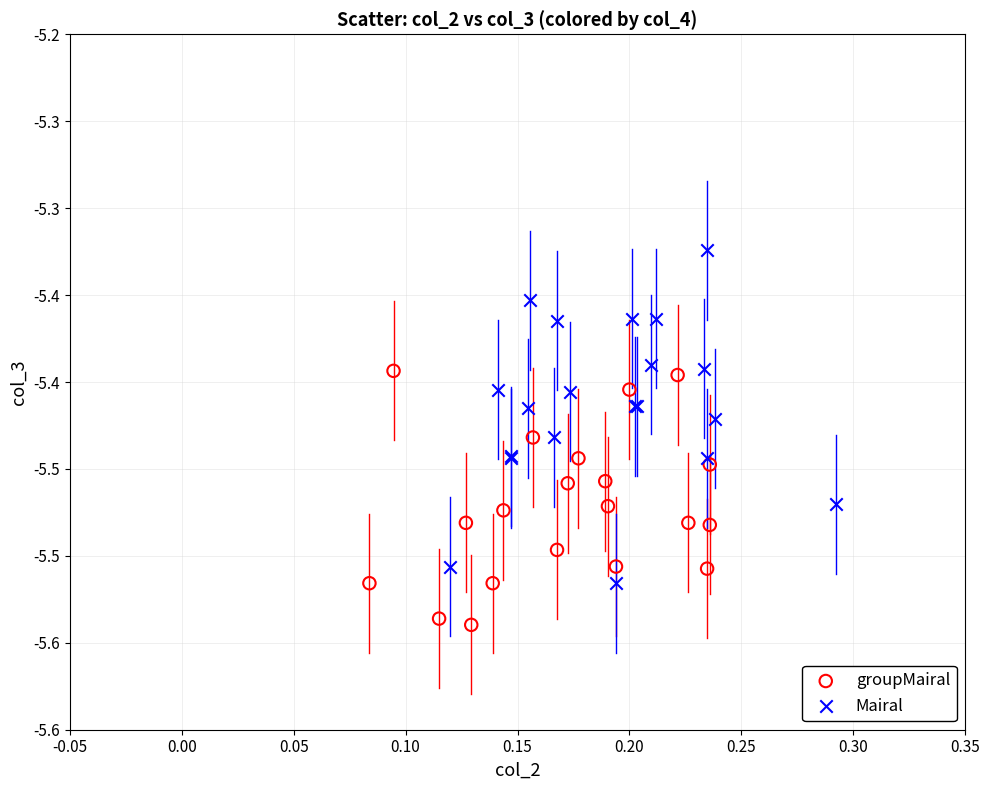

Which series contains the lowest Y value?

groupMairal